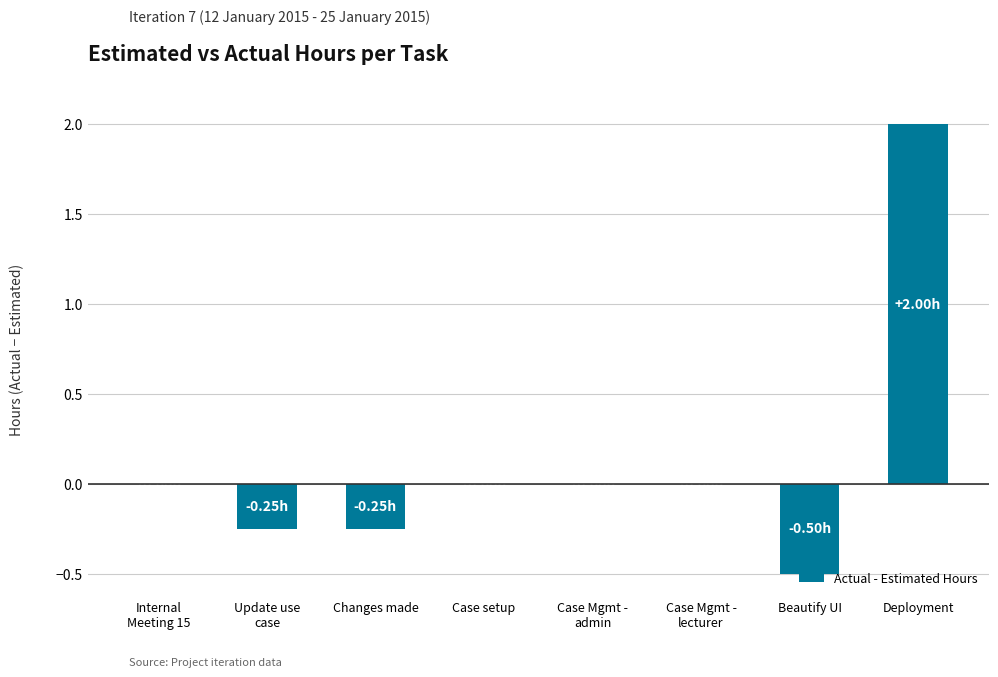

What is the sum of all values?

1.0